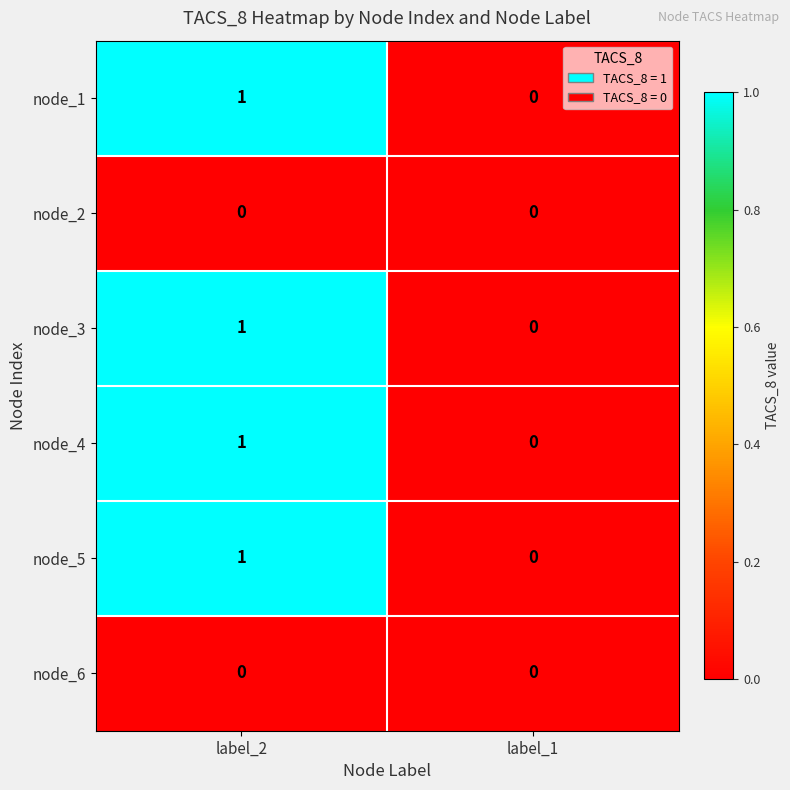

Rank the categories by node_3 value from highest to lowest.

label_2, label_1